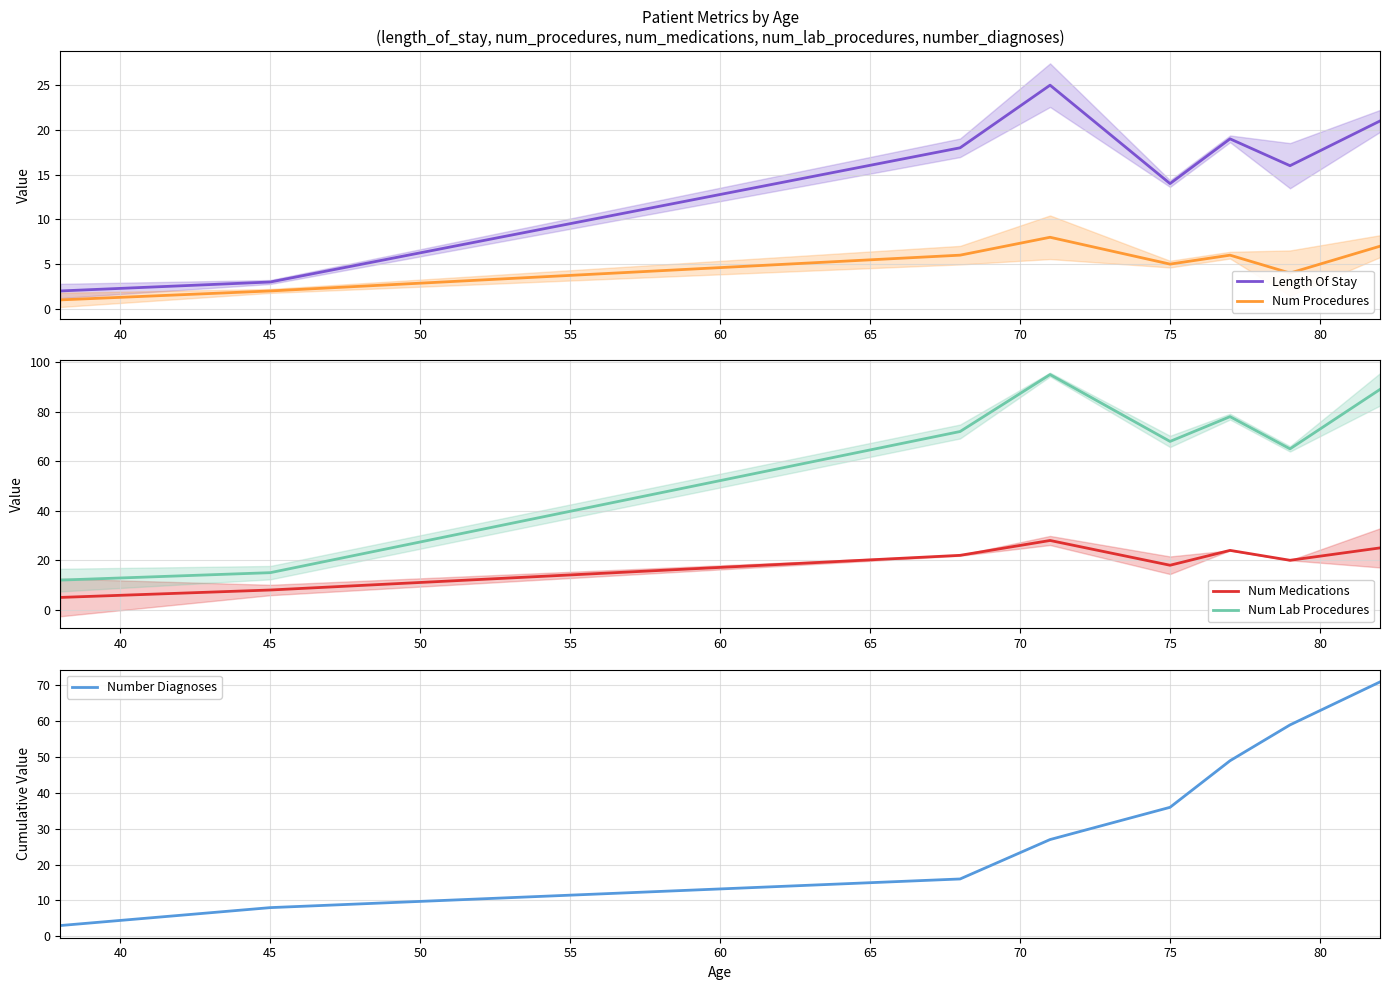

How many intersections are there between Length Of Stay and Number Diagnoses?

2